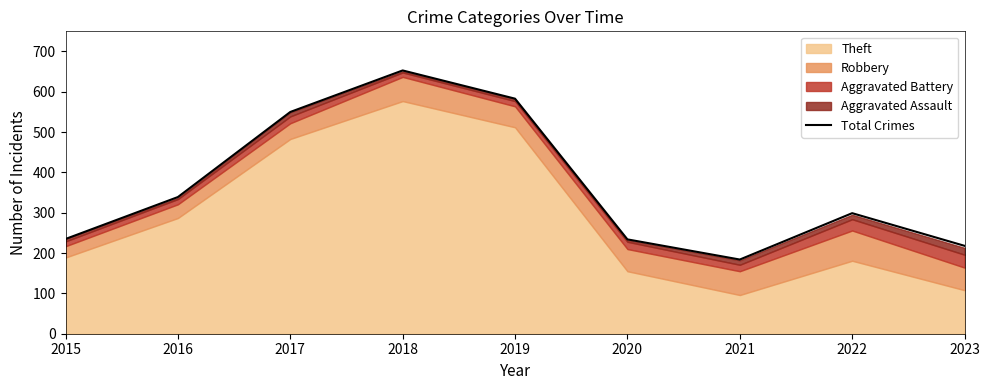

Which has a higher value, 2018 or 2022?

2018